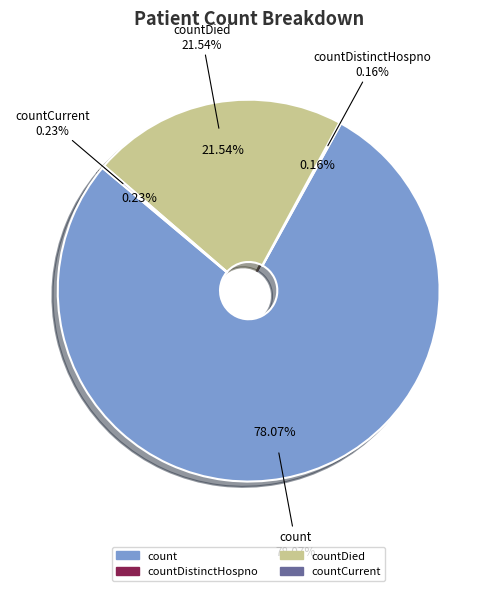

Which slice represents more than half of the pie?

count